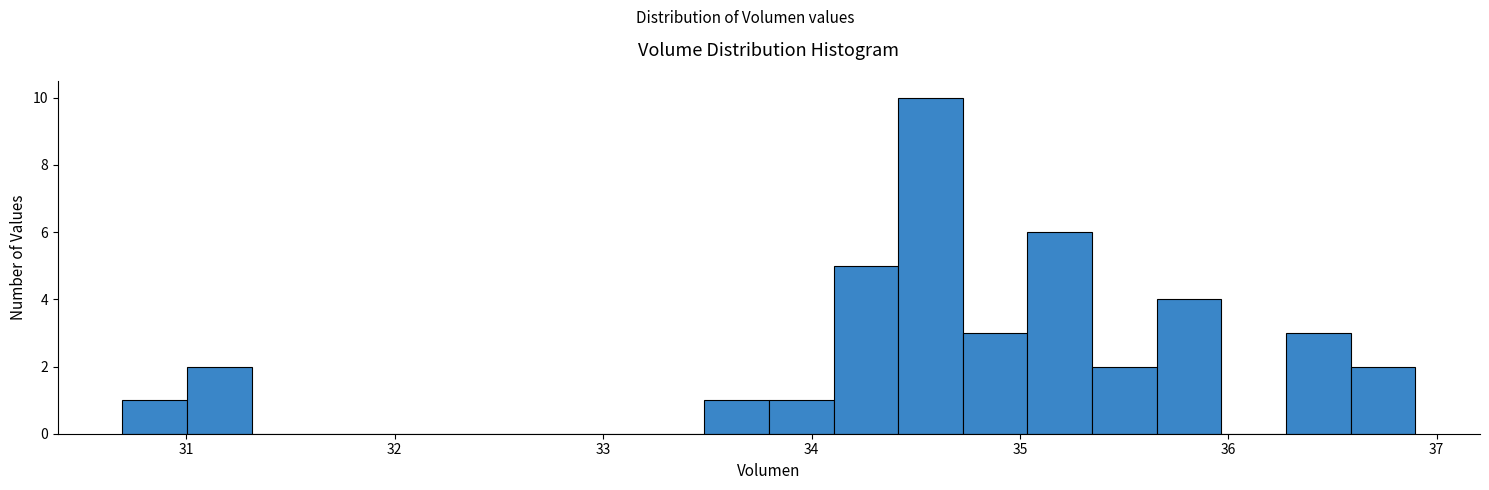

Around what value on the x-axis is the tallest bar? Give the approximate position of its centre, as read against the axis.

34.6